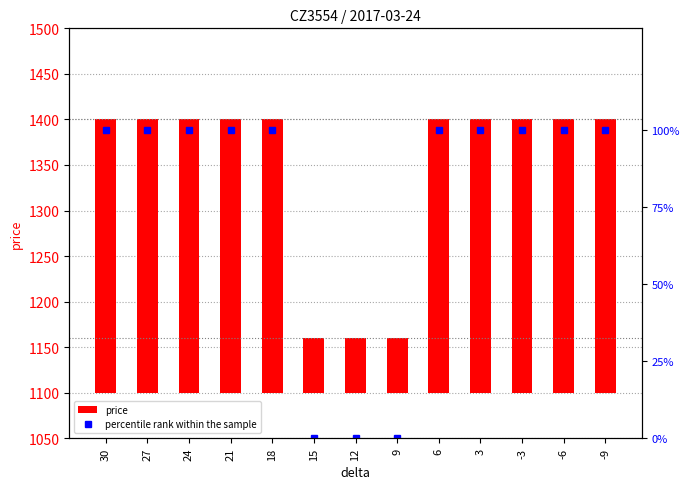

Rank the categories by percentile rank within the sample value from lowest to highest.

15, 12, 9, 30, 27, 24, 21, 18, 6, 3, -3, -6, -9